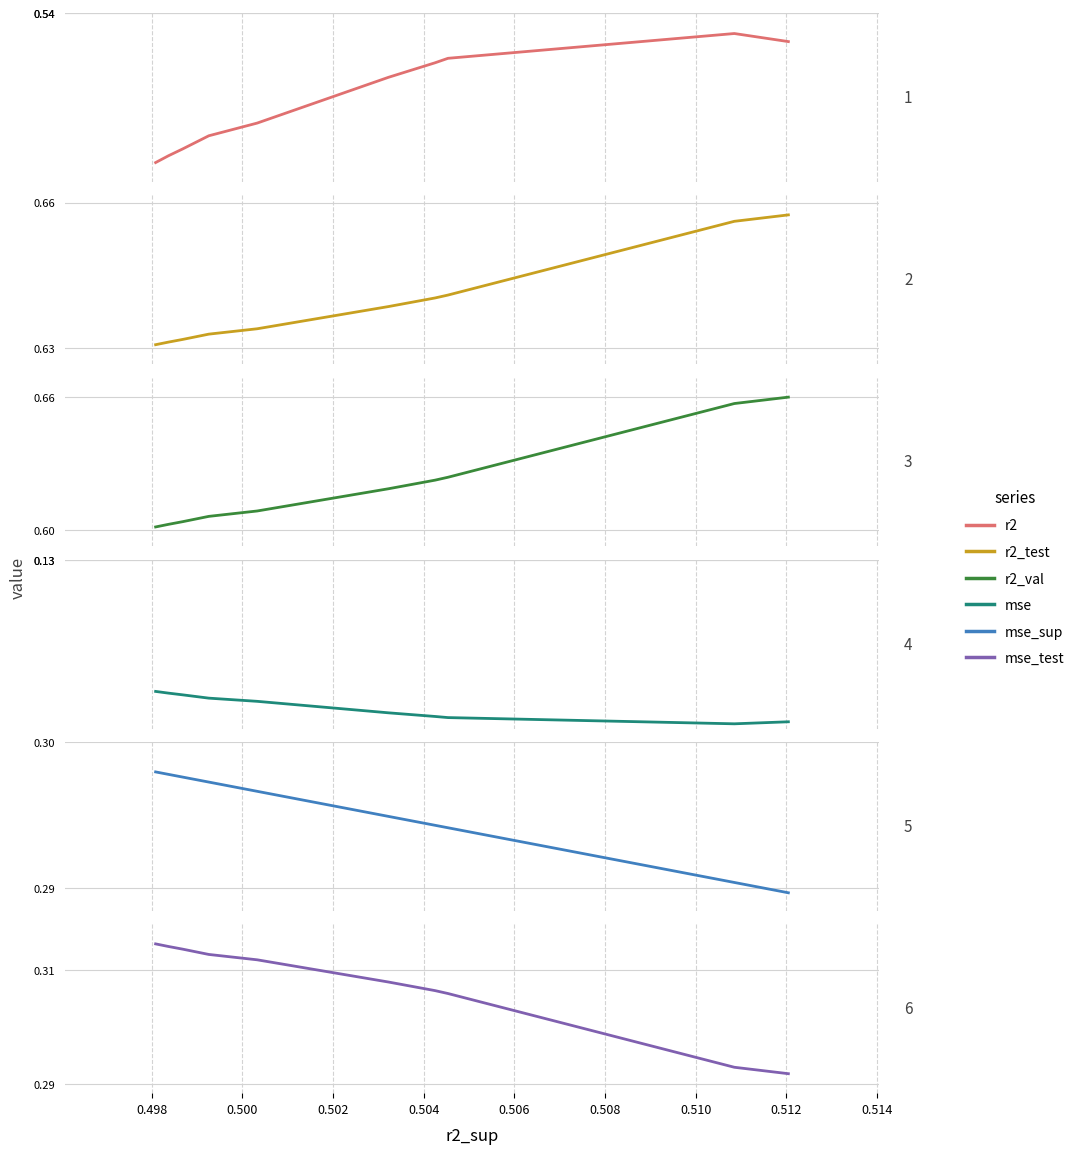

True or false: r2_test and mse_test intersect in this chart.

False